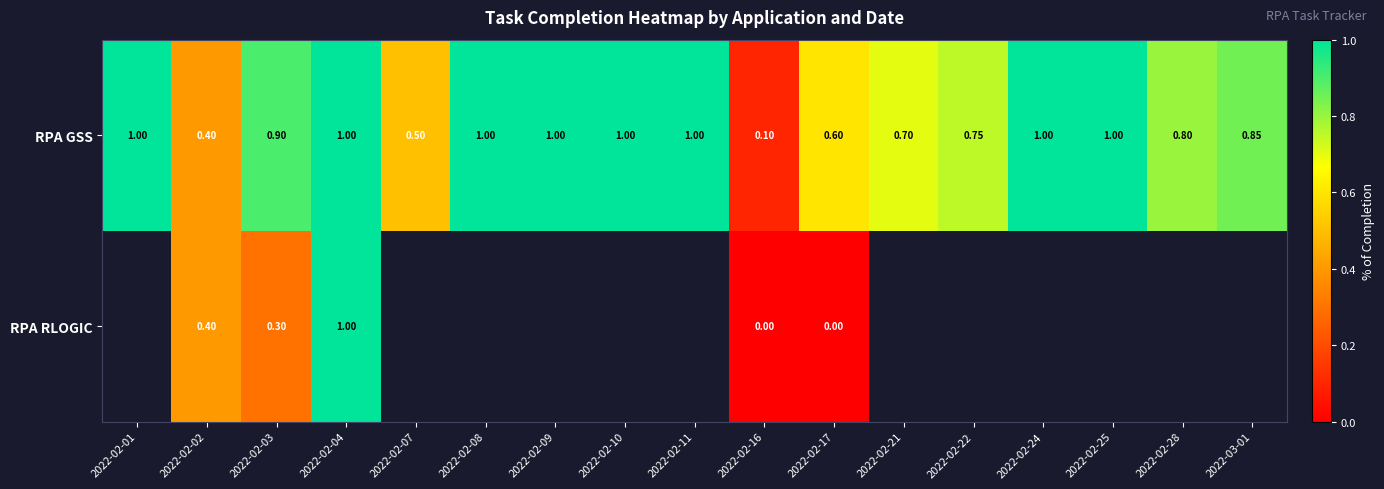

What is the maximum value shown in the chart?

1.0